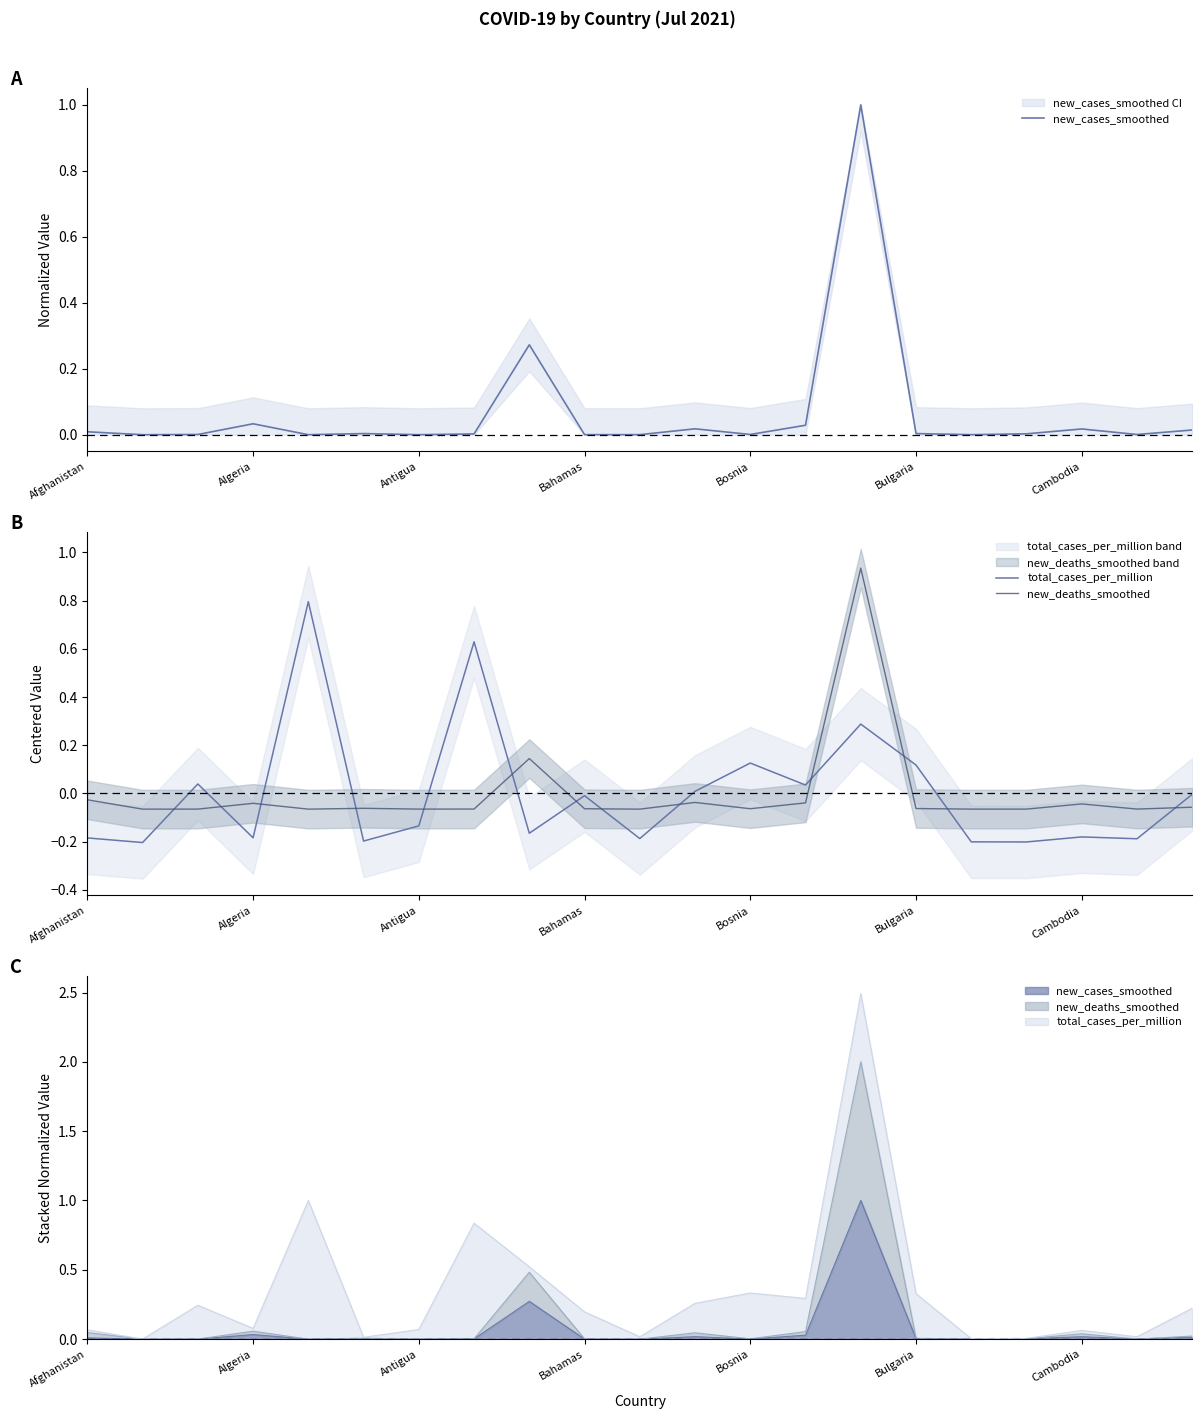

True or false: new_deaths_smoothed has more than 2 points higher than both neighbors.

True